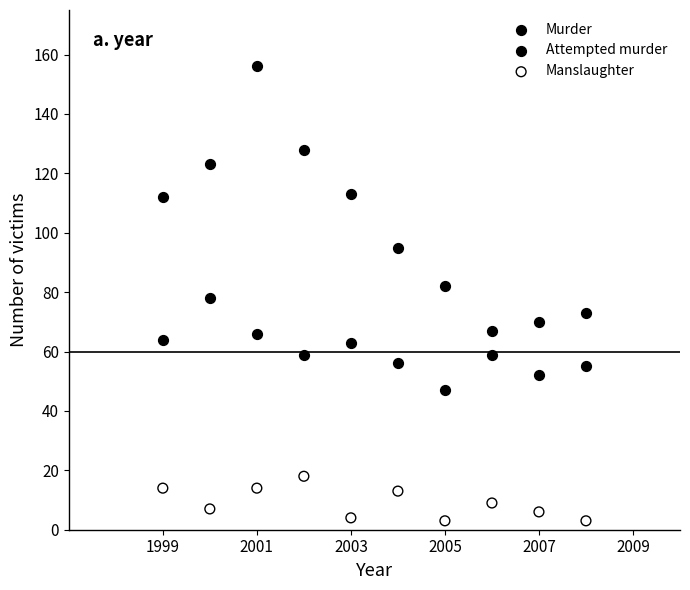

Across all data points, what is the range of Y values (max minus min)?

153